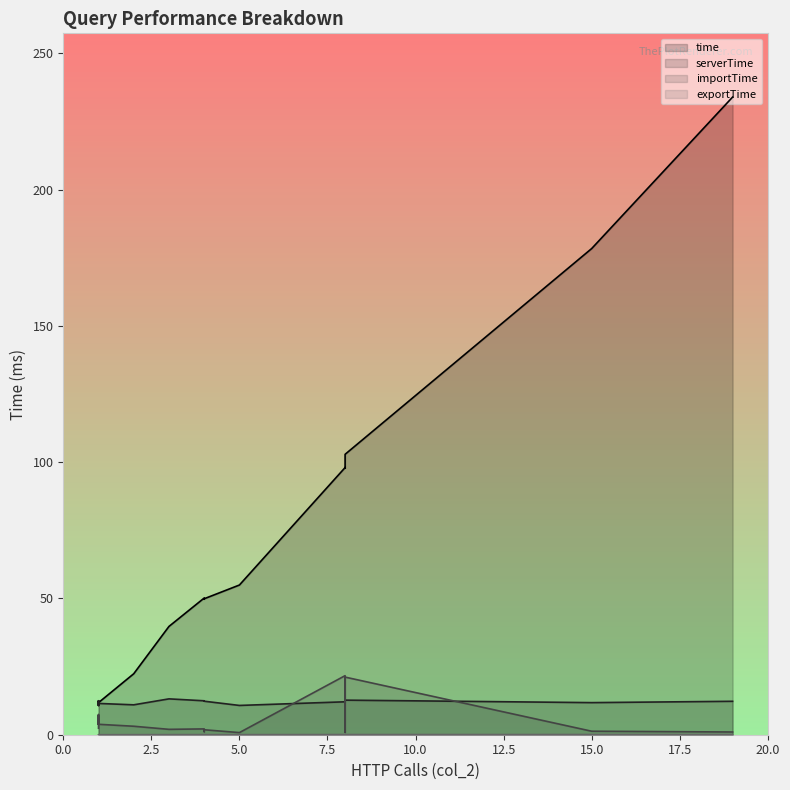

What is the value of the serverTime (line) point at the 2nd from the left?

11.8